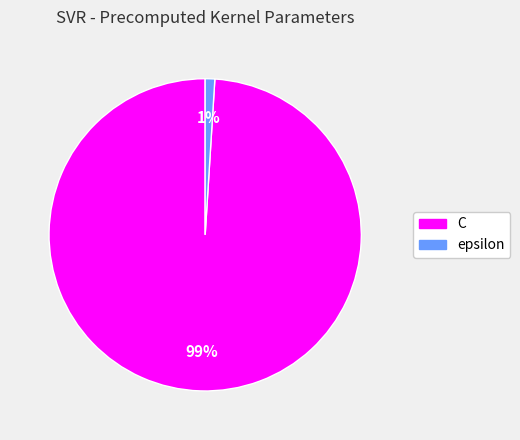

How many segments does this pie chart have?

2